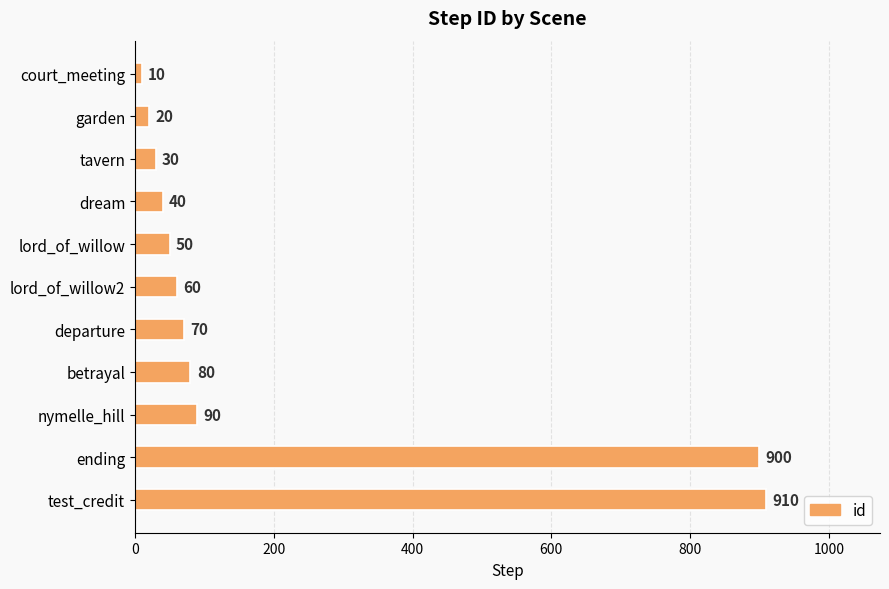

What is the change in value from court_meeting to lord_of_willow2?

+50